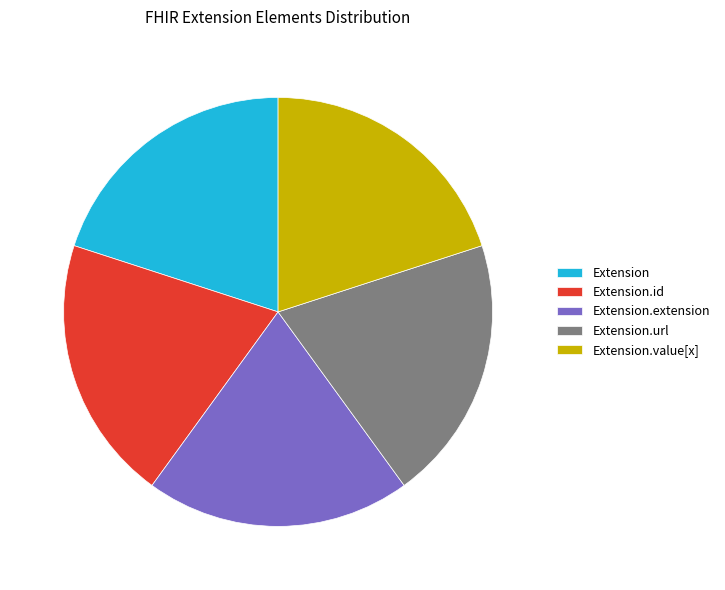

Is the sum of Extension.id and Extension.url greater than half?

No